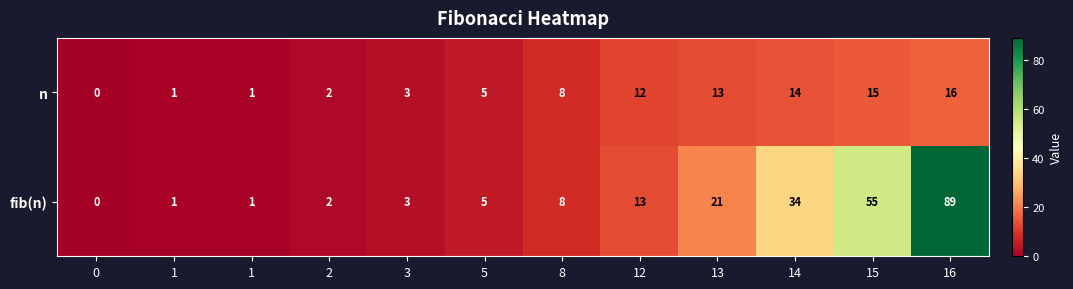

At how many categories does at least one series exceed 29?

3